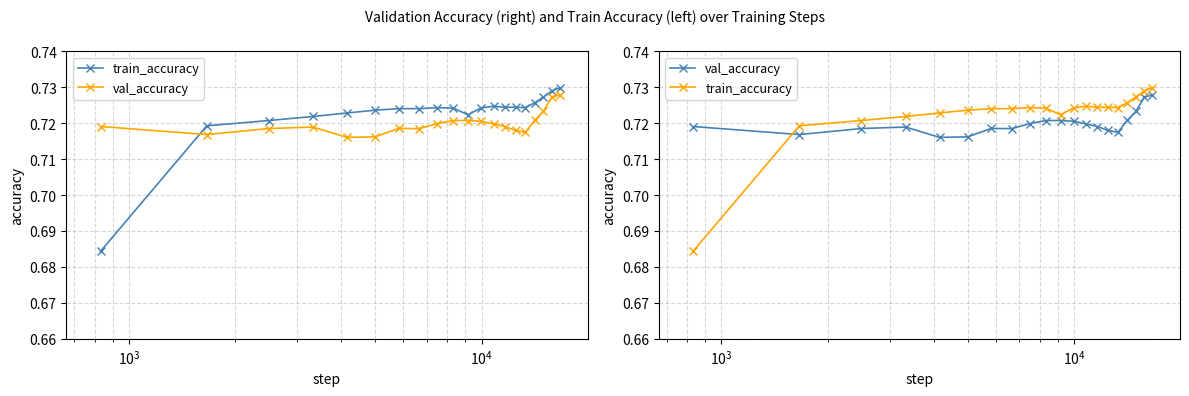

What is the lowest value of the train_accuracy series?

0.7